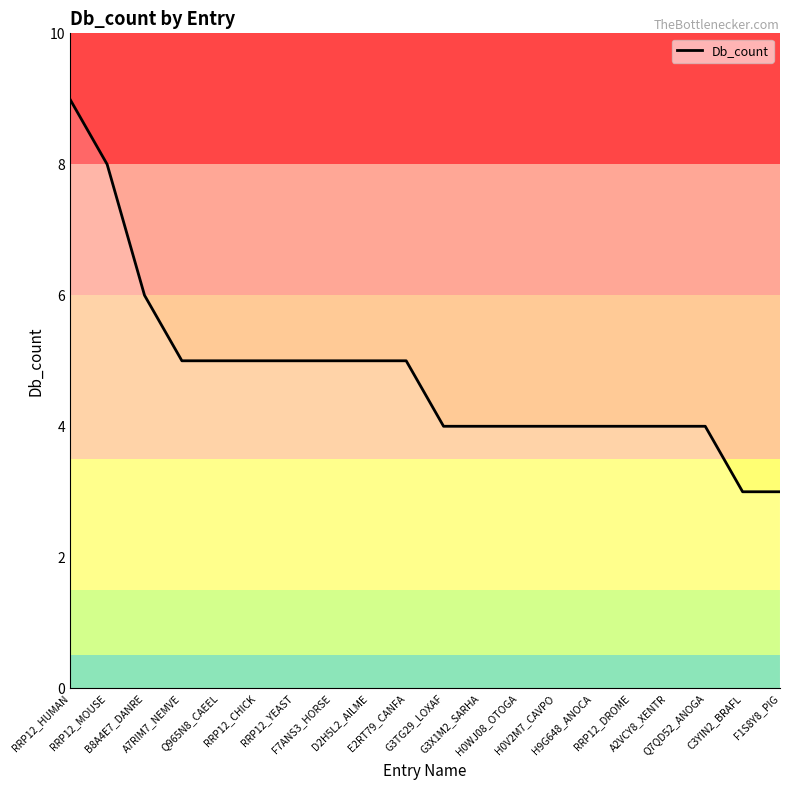

What is the ratio of the value at RRP12_CHICK to the value at D2H5L2_AILME?

1.0